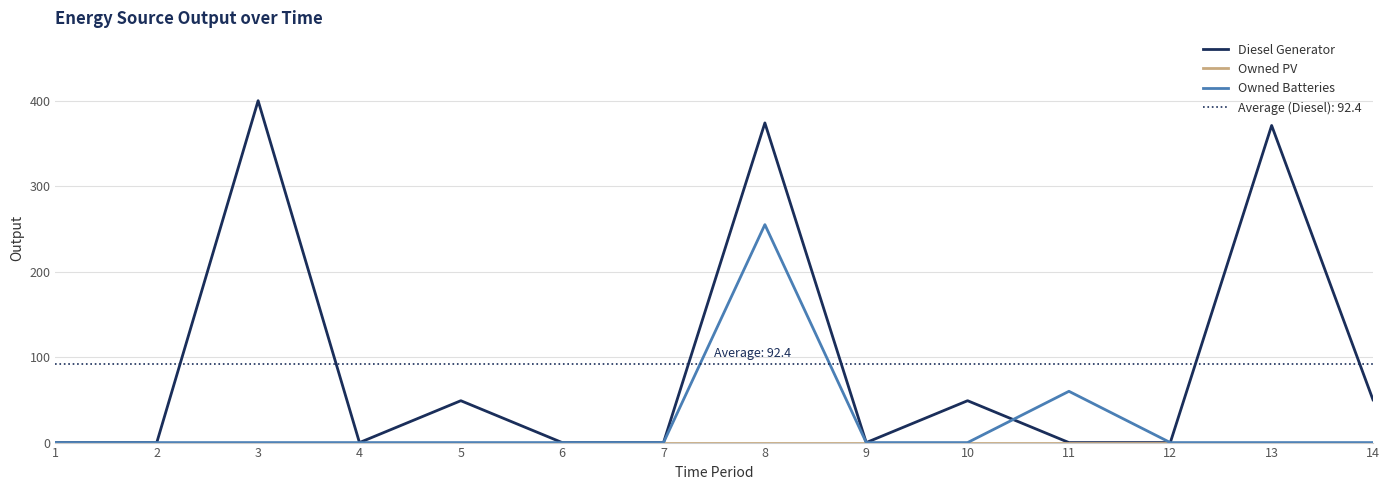

In Diesel Generator, how many points are lower than both neighbors (excluding endpoints)?

2